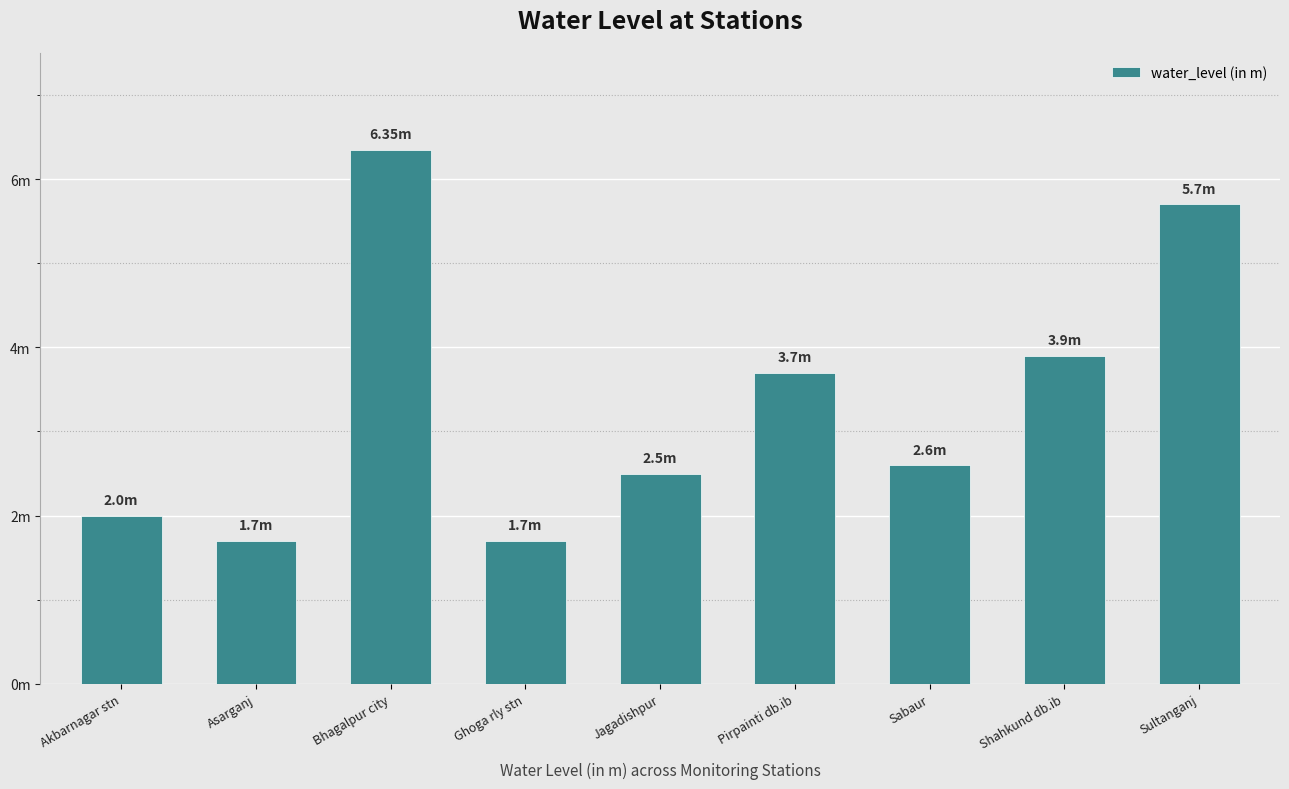

What is the label of the 6th bar from the left?

Pirpainti db.ib